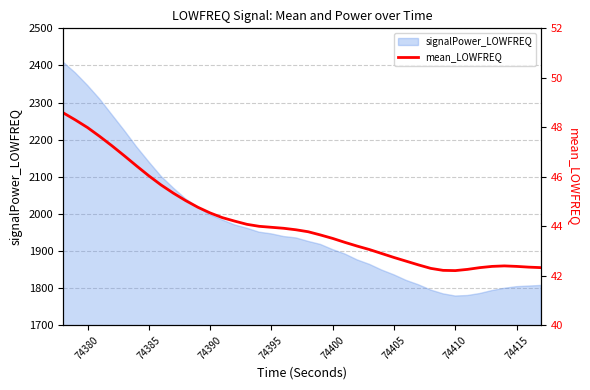

Is it true that signalPower_LOWFREQ equals 2140.3 at 74385?

True